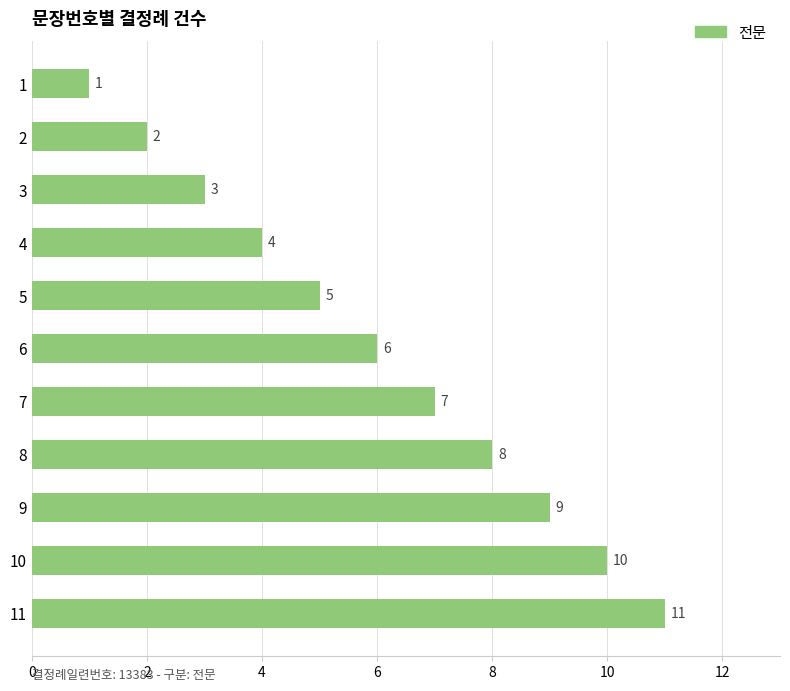

What is the greatest value displayed?

11